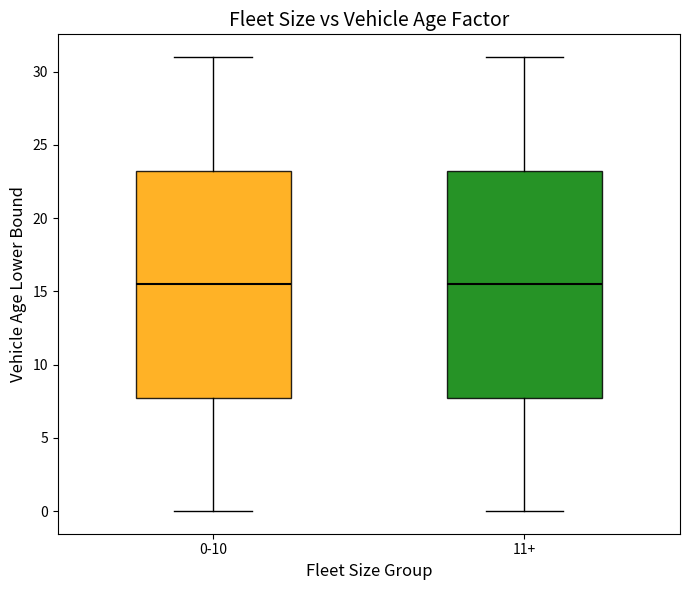

Where is the upper edge of the box for 11+ on the y-axis? The values are not printed on the chart, so give them approximately, as read against the axis.

23.5